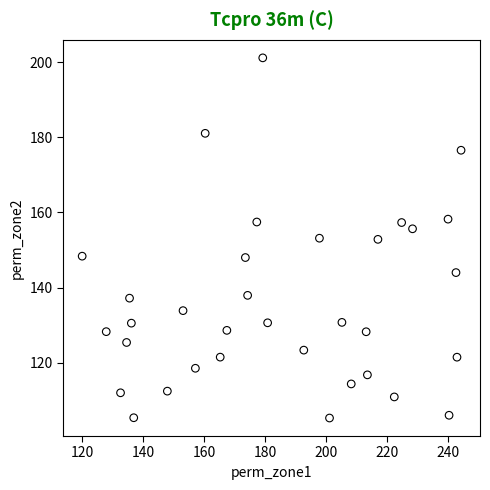

What is the range of X values (max minus min)?

124.2